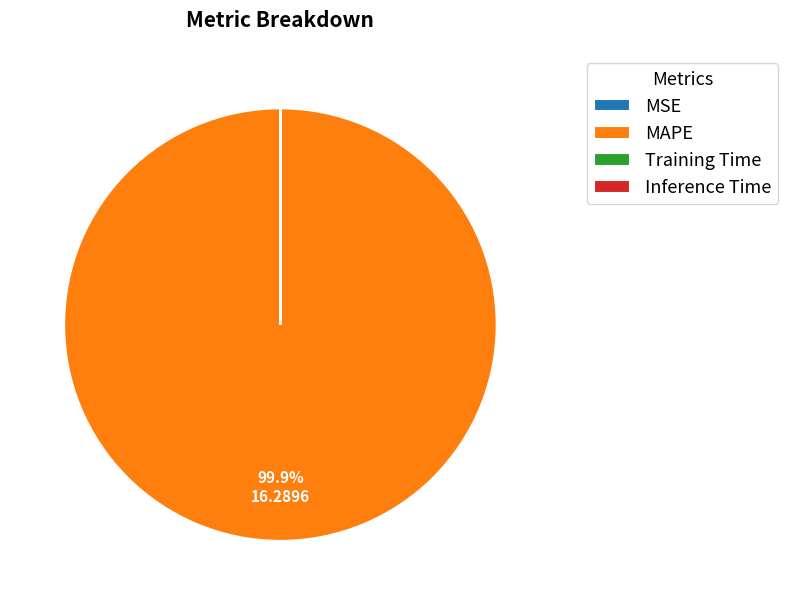

True or false: MAPE accounts for 94% of the total.

False